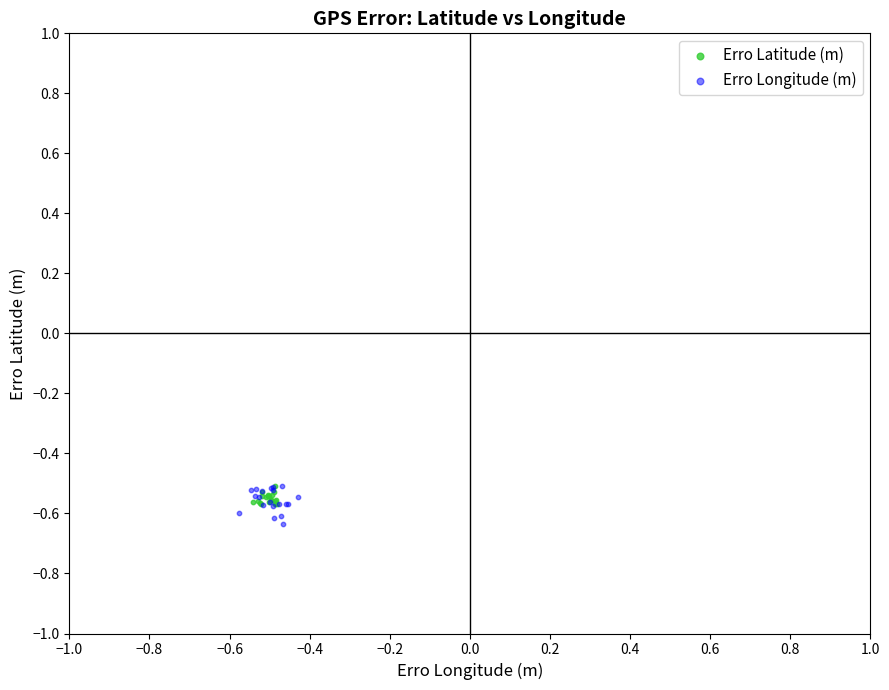

Which series reaches the minimum Y coordinate?

Erro Longitude (m)